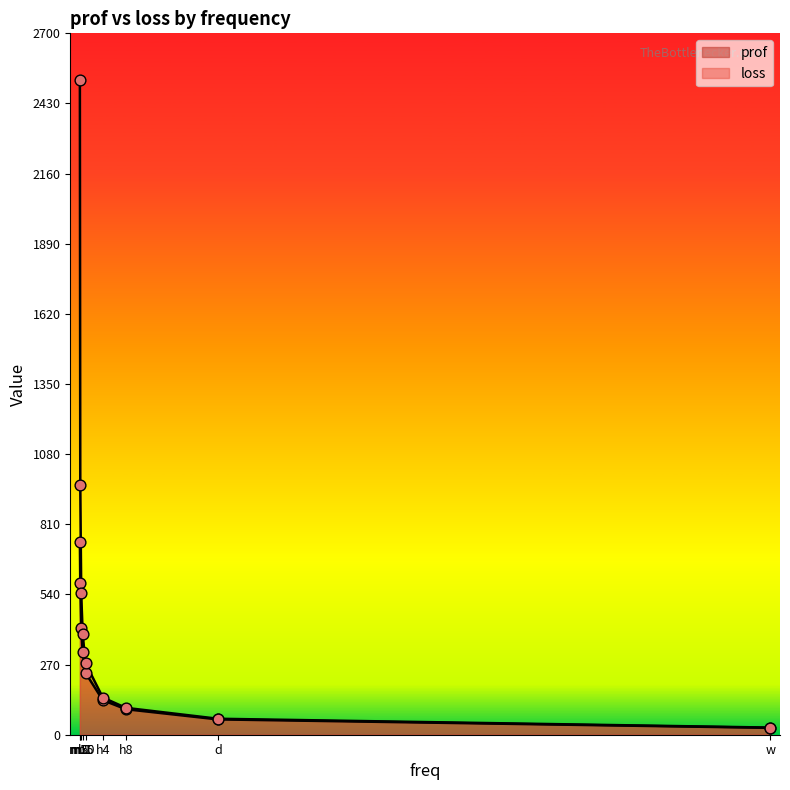

Is the value of prof at h1 greater than the value of loss at m15?

No